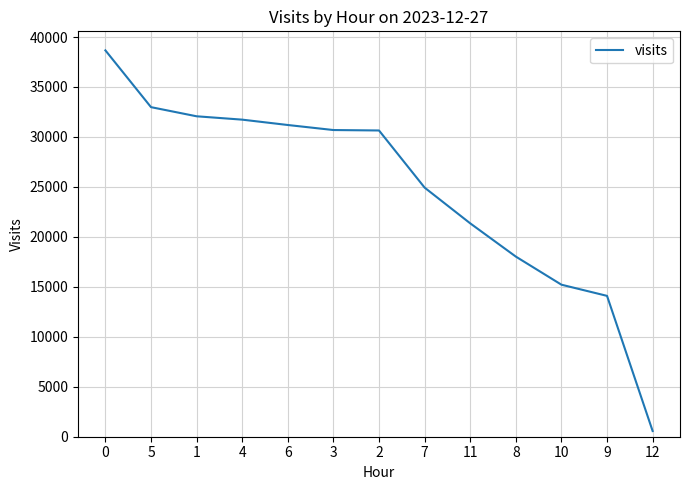

What is the difference between the maximum and minimum values?

38094